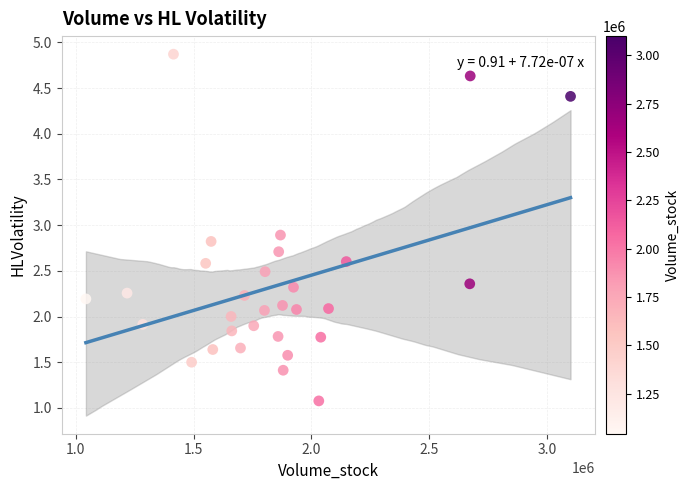

What is the range of X values (max minus min)?

2055200.0